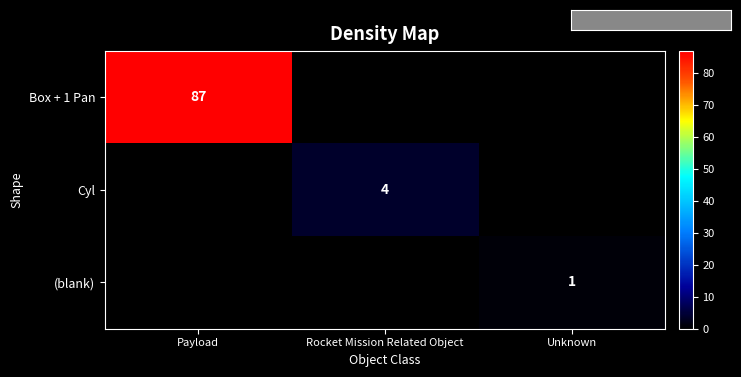

True or false: Cyl has a value of 4 at Rocket Mission Related Object.

True